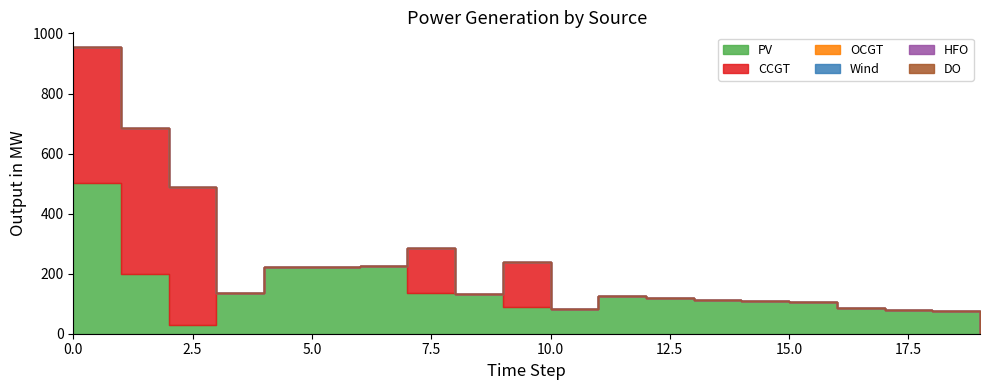

True or false: PV has a value of 156 at 12.

False